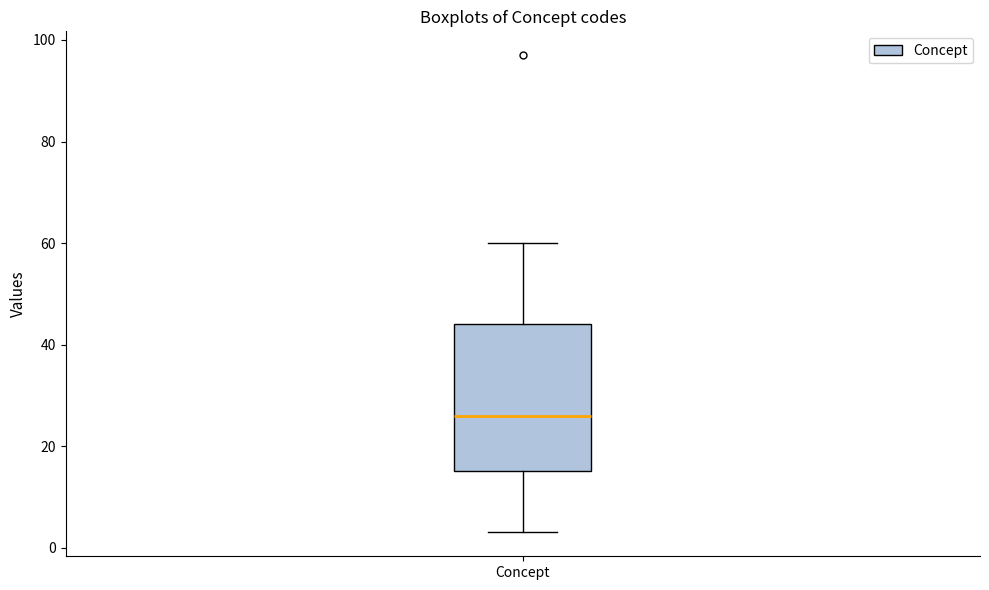

Where does the lower whisker of the box for Concept end on the y-axis? The values are not printed on the chart, so give them approximately, as read against the axis.

4